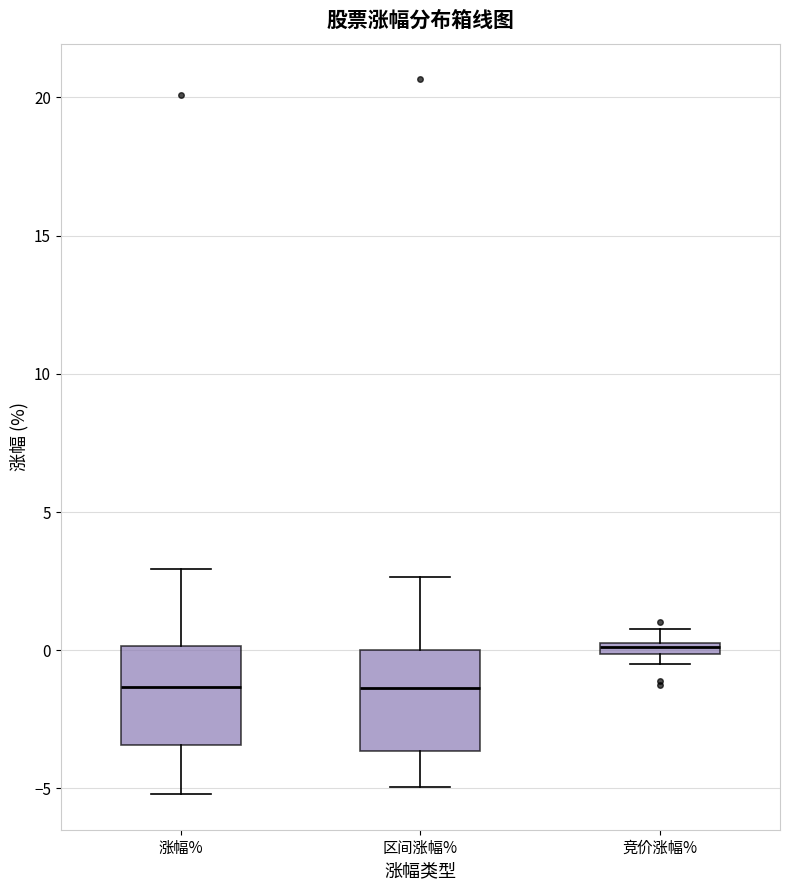

Where does the upper whisker of the box for 涨幅% end on the y-axis? The values are not printed on the chart, so give them approximately, as read against the axis.

3.0